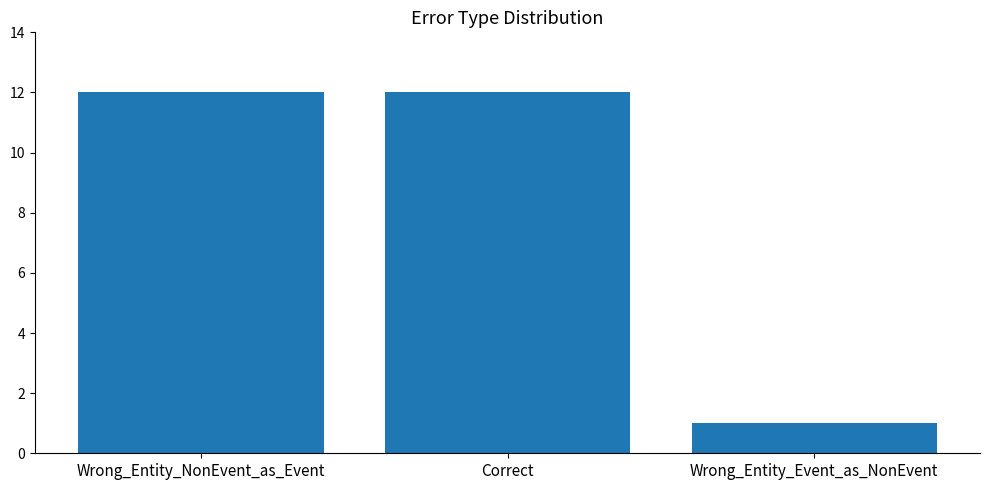

What is the maximum value shown in the chart?

12